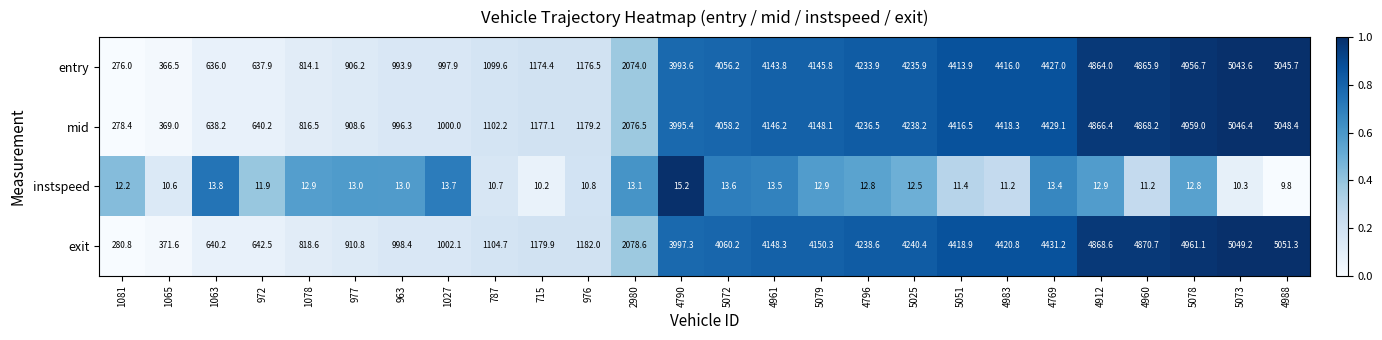

Rank the series at 4961 from lowest to highest value.

instspeed, entry, mid, exit